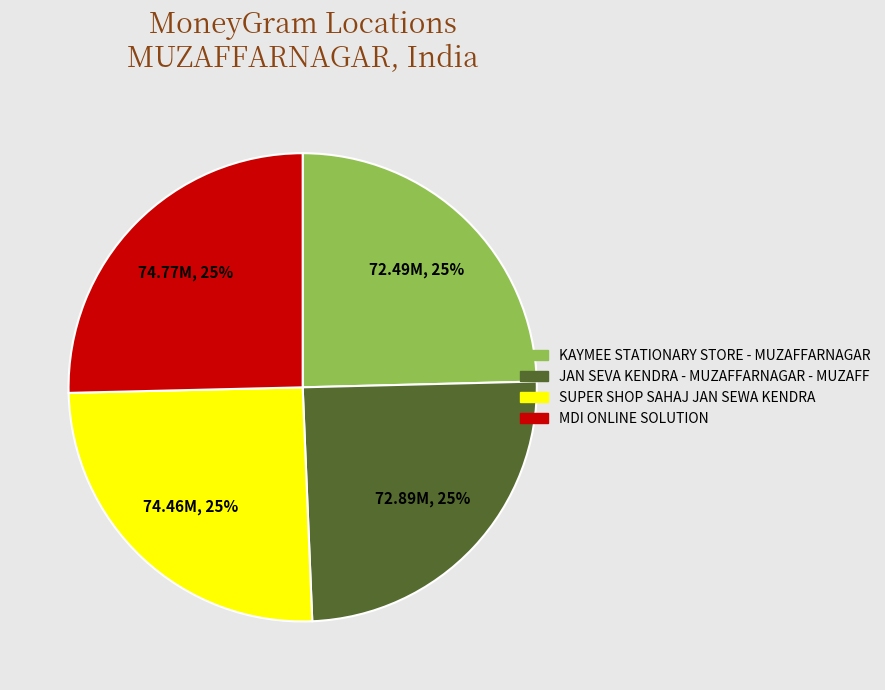

Is SUPER SHOP SAHAJ JAN SEWA KENDRA the majority of the pie?

No